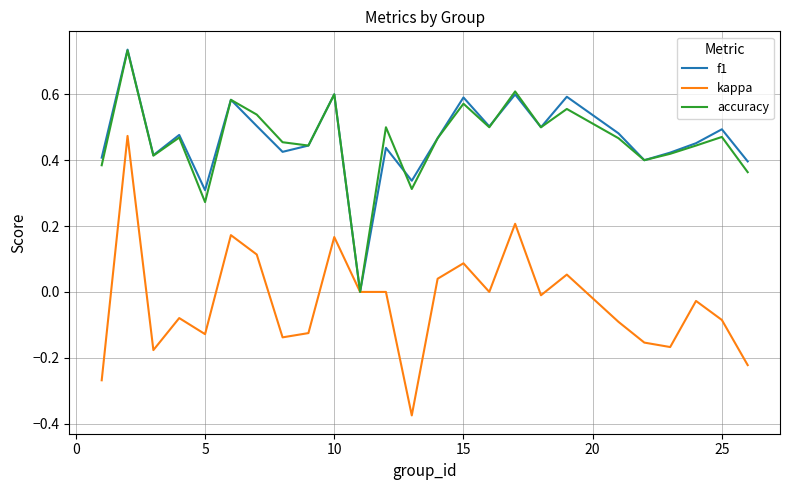

How many interior local valleys does the f1 series have?

8